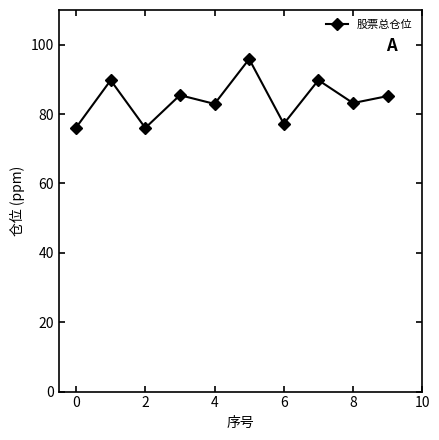

What is the difference between the second highest and second lowest values?

13.7